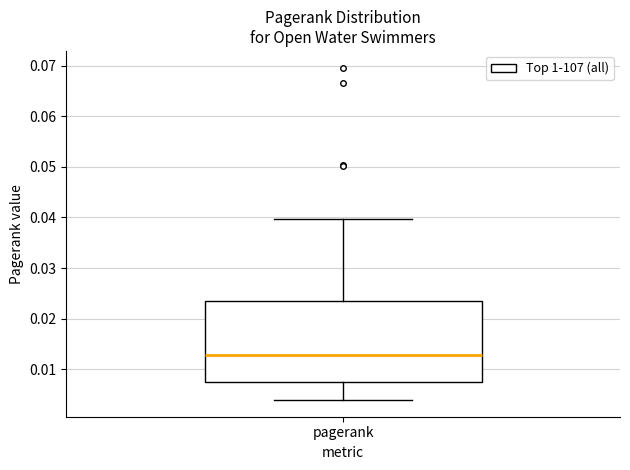

Transcribe this box plot: give where the median line is, the range the box spans, and where the two whiskers end, as read against the y-axis. The values are not printed on the chart, so give them approximately, as read against the axis.

median 0.013, box 0.007 to 0.023, whiskers 0.004 to 0.040